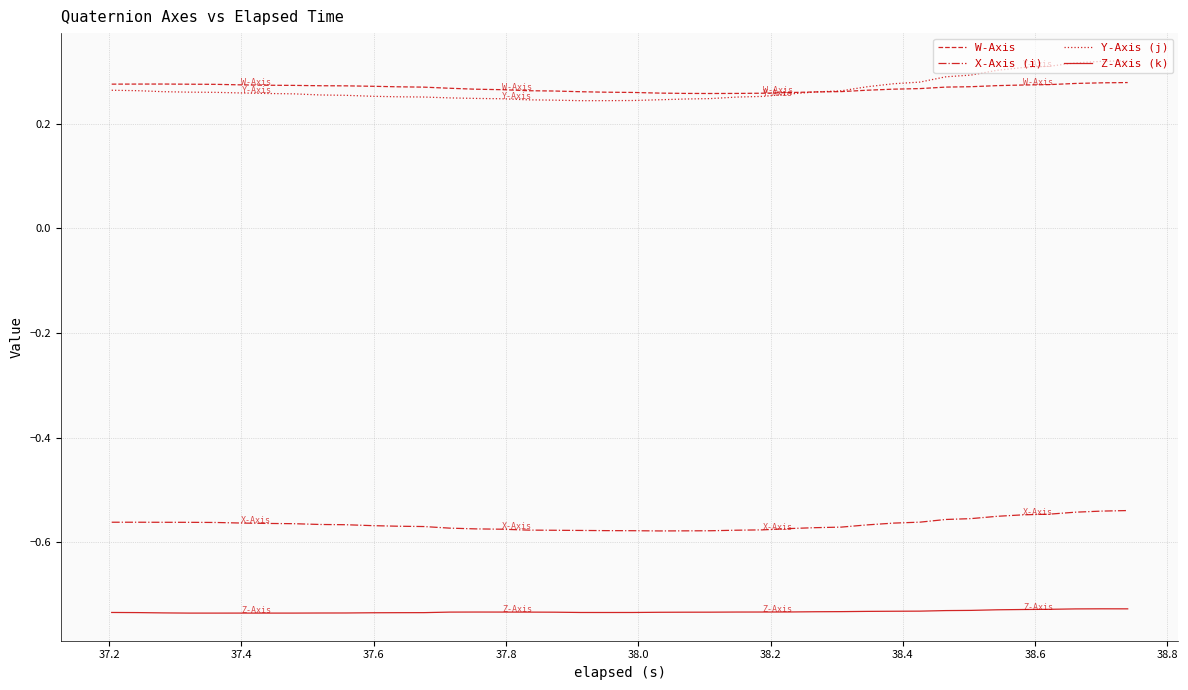

True or false: Y-Axis (j) and Z-Axis (k) cross at least once.

False